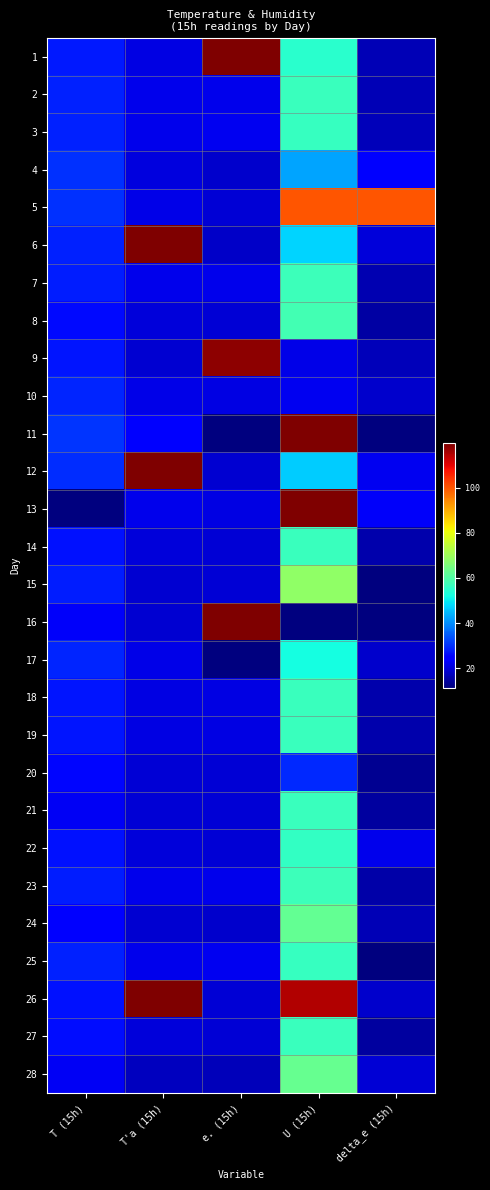

Reading right to left, what are all the values shown in this chart?

1: delta_e (15h)=16.8	U (15h)=54.8	e. (15h)=651.3	T'a (15h)=20.8	T (15h)=27.8
2: delta_e (15h)=16.8	U (15h)=56.8	e. (15h)=21.8	T'a (15h)=21.6	T (15h)=28.4
3: delta_e (15h)=17.0	U (15h)=56.4	e. (15h)=22.1	T'a (15h)=21.8	T (15h)=28.6
4: delta_e (15h)=24.8	U (15h)=42.6	e. (15h)=18.9	T'a (15h)=20.6	T (15h)=30.4
5: delta_e (15h)=99.9	U (15h)=99.9	e. (15h)=19.7	T'a (15h)=21.2	T (15h)=30.3
6: delta_e (15h)=20.2	U (15h)=47.5	e. (15h)=18.4	T'a (15h)=900.6	T (15h)=28.6
7: delta_e (15h)=16.2	U (15h)=57.1	e. (15h)=21.9	T'a (15h)=21.6	T (15h)=28.2
8: delta_e (15h)=14.9	U (15h)=58.0	e. (15h)=19.6	T'a (15h)=19.9	T (15h)=26.0
9: delta_e (15h)=17.0	U (15h)=21.5	e. (15h)=118.2	T'a (15h)=19.4	T (15h)=27.4
10: delta_e (15h)=18.8	U (15h)=22.1	e. (15h)=20.7	T'a (15h)=21.2	T (15h)=28.8
11: delta_e (15h)=6.2	U (15h)=432.1	e. (15h)=0.2	T'a (15h)=24.8	T (15h)=30.6
12: delta_e (15h)=22.0	U (15h)=46.8	e. (15h)=19.4	T'a (15h)=209.8	T (15h)=29.6
13: delta_e (15h)=23.0	U (15h)=148.5	e. (15h)=20.9	T'a (15h)=21.8	T (15h)=10.6
14: delta_e (15h)=15.9	U (15h)=56.8	e. (15h)=19.8	T'a (15h)=20.0	T (15h)=26.6
15: delta_e (15h)=9.0	U (15h)=68.3	e. (15h)=19.8	T'a (15h)=19.0	T (15h)=28.2
16: delta_e (15h)=0.3	U (15h)=0.2	e. (15h)=605.4	T'a (15h)=19.4	T (15h)=22.8
17: delta_e (15h)=18.8	U (15h)=52.2	e. (15h)=8.0	T'a (15h)=21.2	T (15h)=28.8
18: delta_e (15h)=15.8	U (15h)=56.7	e. (15h)=20.7	T'a (15h)=20.8	T (15h)=27.4
19: delta_e (15h)=15.8	U (15h)=56.7	e. (15h)=20.7	T'a (15h)=20.8	T (15h)=27.4
20: delta_e (15h)=13.2	U (15h)=29.2	e. (15h)=19.6	T'a (15h)=19.8	T (15h)=25.6
21: delta_e (15h)=14.6	U (15h)=56.8	e. (15h)=19.8	T'a (15h)=19.8	T (15h)=22.7
22: delta_e (15h)=21.8	U (15h)=56.0	e. (15h)=19.8	T'a (15h)=20.0	T (15h)=26.6
23: delta_e (15h)=15.3	U (15h)=57.2	e. (15h)=21.9	T'a (15h)=21.6	T (15h)=28.2
24: delta_e (15h)=16.8	U (15h)=62.2	e. (15h)=18.9	T'a (15h)=19.0	T (15h)=24.2
25: delta_e (15h)=11.4	U (15h)=56.4	e. (15h)=22.1	T'a (15h)=21.8	T (15h)=28.6
26: delta_e (15h)=18.8	U (15h)=114.9	e. (15h)=19.8	T'a (15h)=2208.4	T (15h)=26.6
27: delta_e (15h)=14.4	U (15h)=56.8	e. (15h)=19.7	T'a (15h)=20.0	T (15h)=26.2
28: delta_e (15h)=19.6	U (15h)=62.9	e. (15h)=17.2	T'a (15h)=17.6	T (15h)=22.6